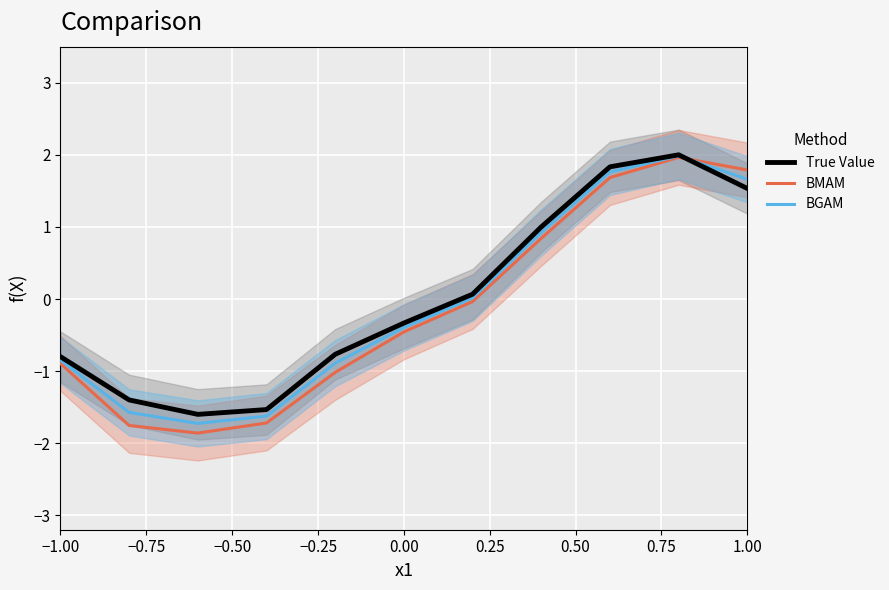

True or false: BMAM has more than 0 interior local peaks.

True